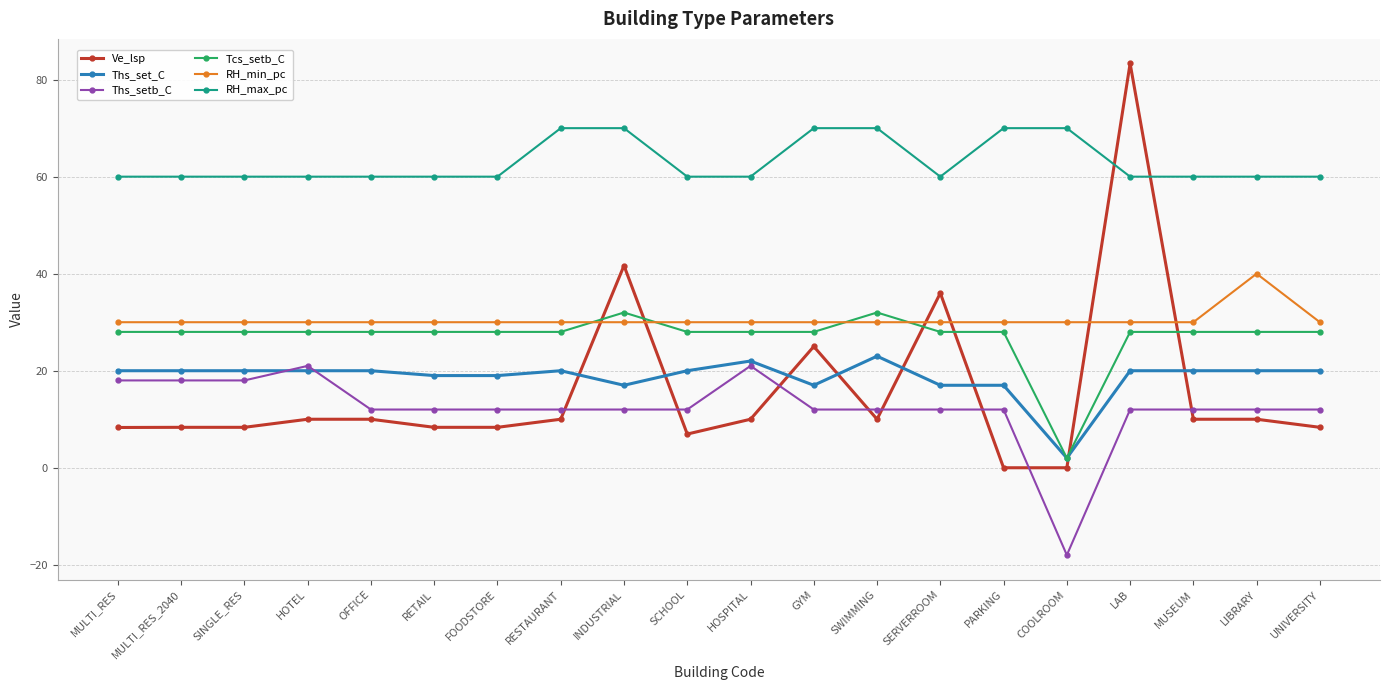

The value of Tcs_setb_C at FOODSTORE is 28.0. True or false?

True